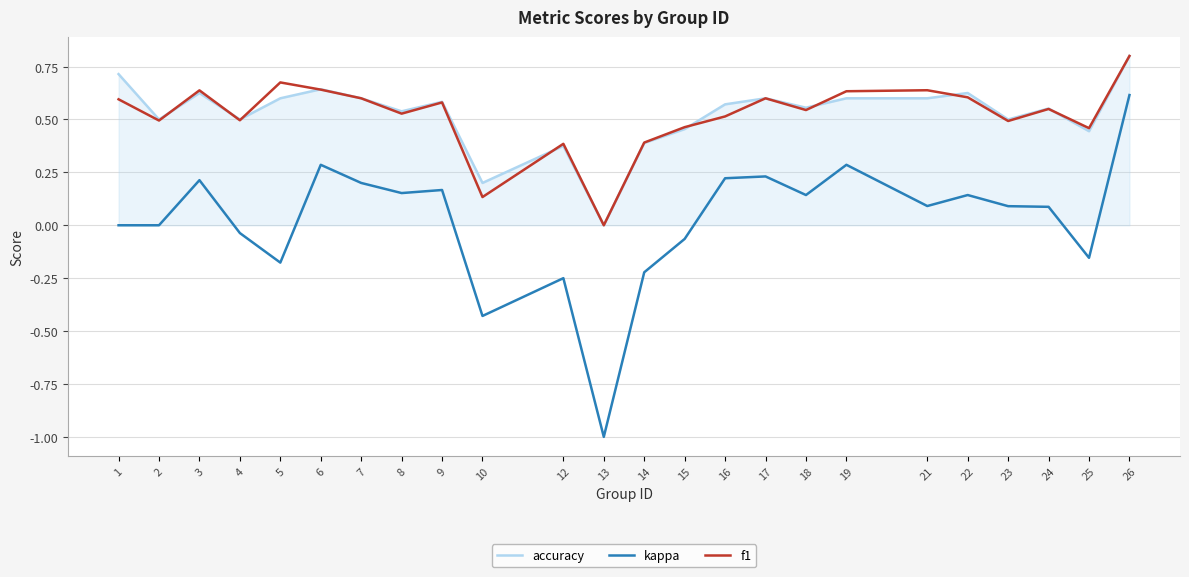

The accuracy series shows 0.4 at 24. True or false?

False